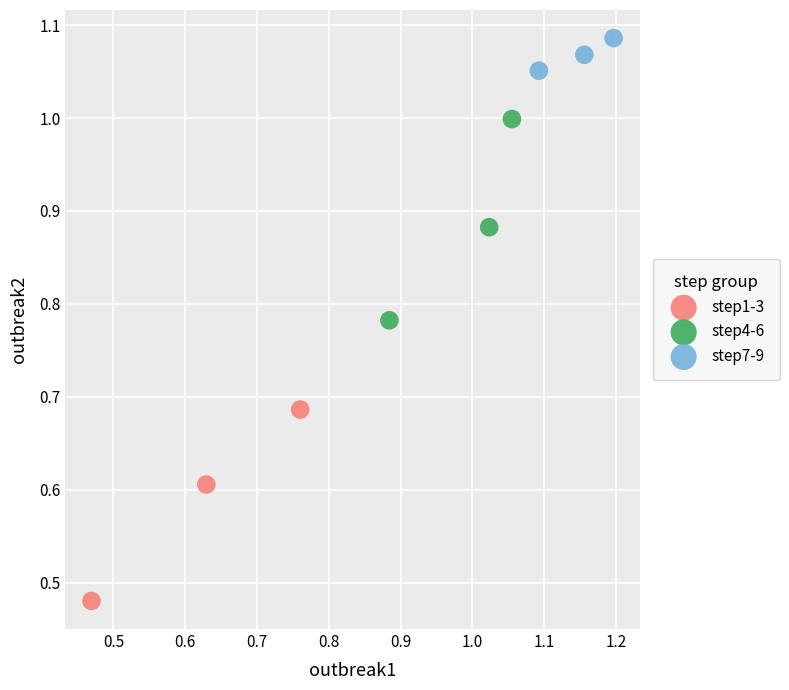

What are all the series names shown in the legend?

step1-3, step4-6, step7-9